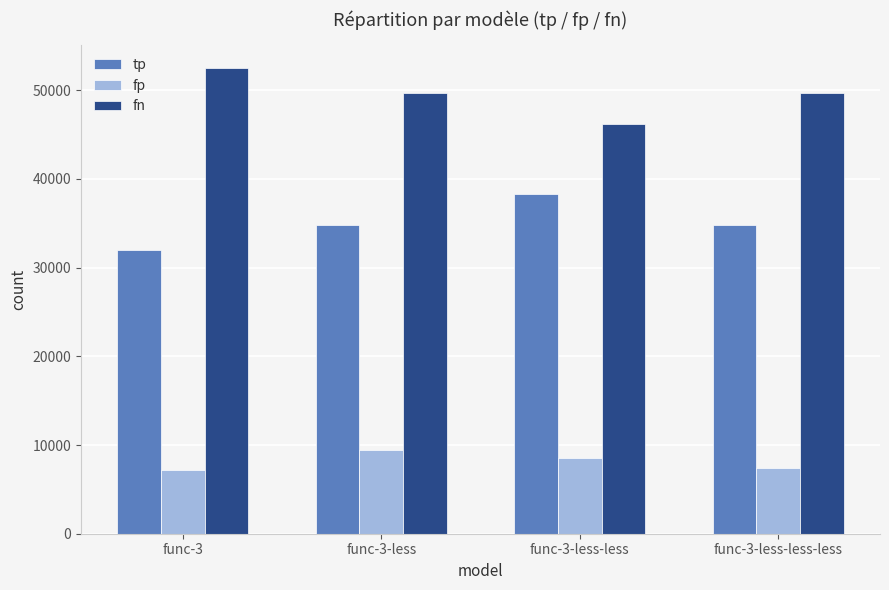

True or false: fp has a value of 14436 at func-3-less-less.

False